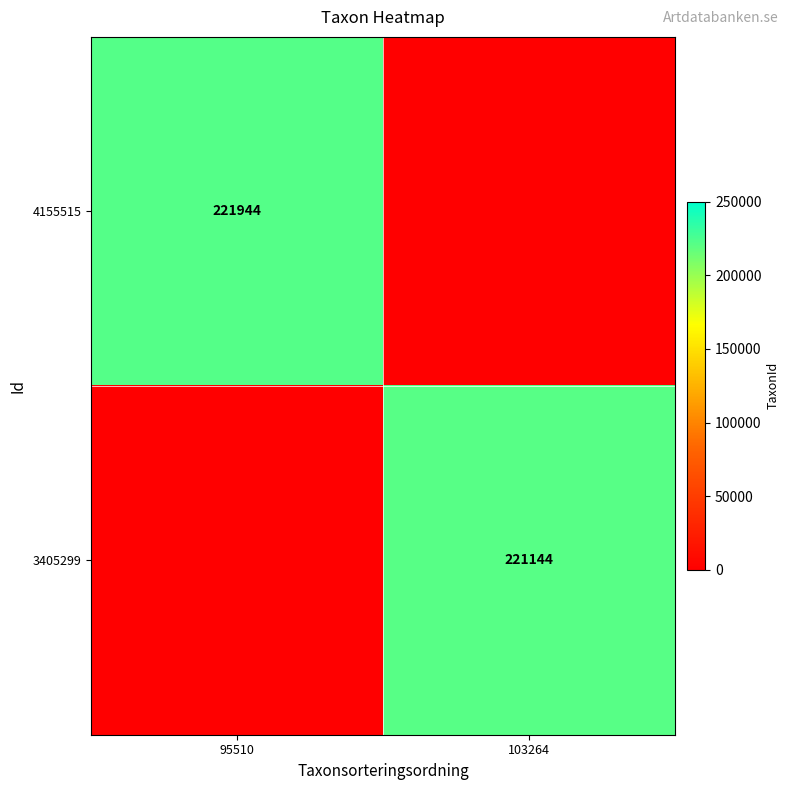

The value of 4155515 at 95510 is 221944. True or false?

True